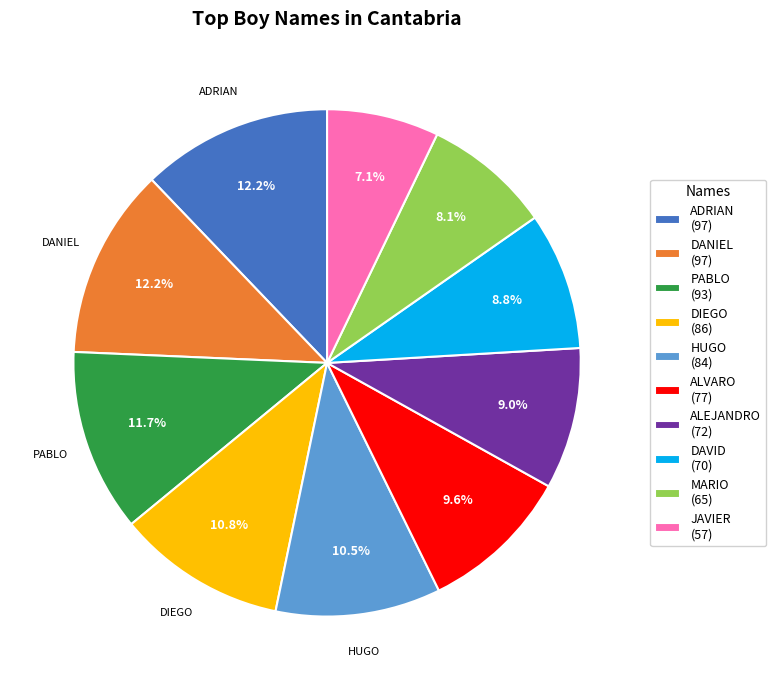

To the nearest percent, what portion does DAVID represent?

9%